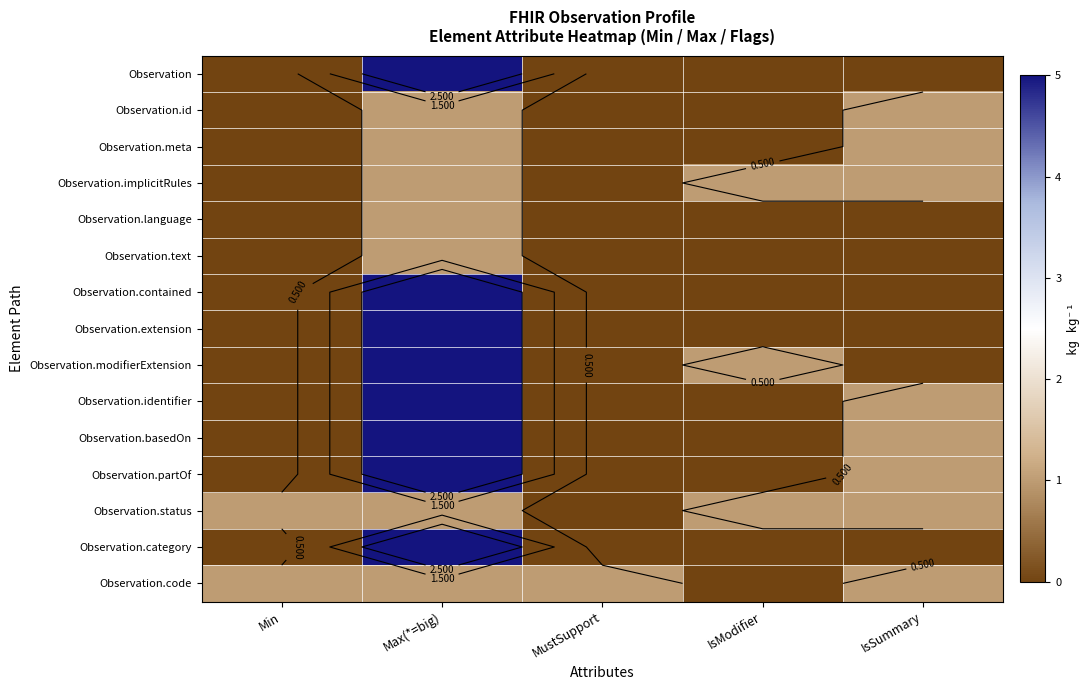

At MustSupport, list the series in order from smallest to largest.

Observation, Observation.id, Observation.meta, Observation.implicitRules, Observation.language, Observation.text, Observation.contained, Observation.extension, Observation.modifierExtension, Observation.identifier, Observation.basedOn, Observation.partOf, Observation.status, Observation.category, Observation.code